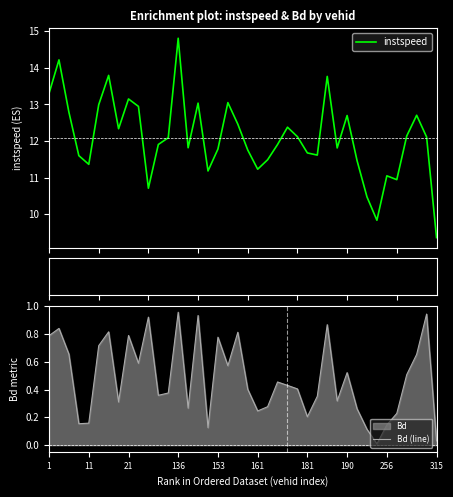

How many data points in instspeed are less than 12?

20